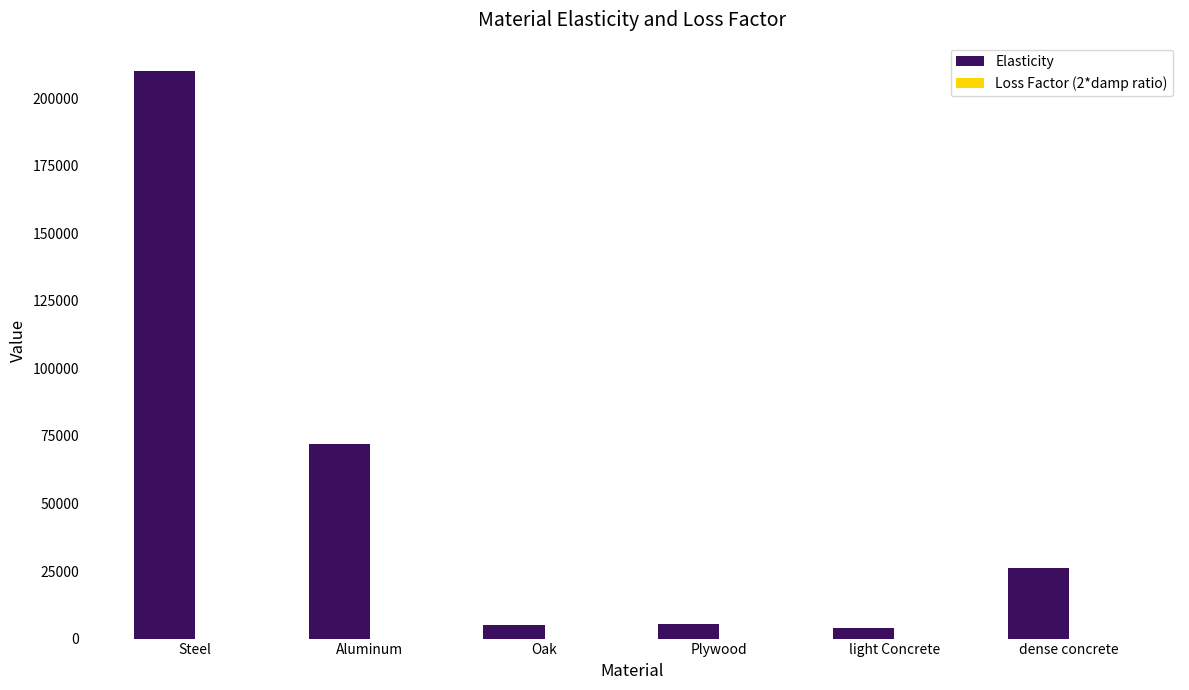

What is the greatest value displayed?

210000.0